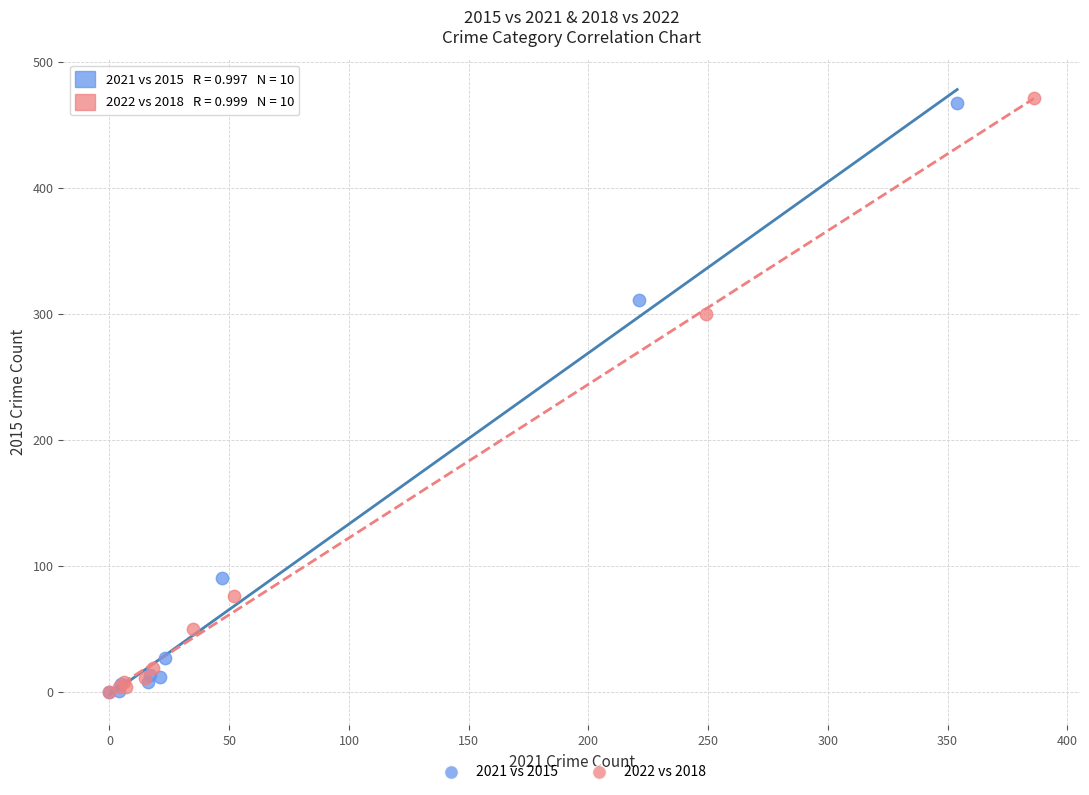

Which series has the widest spread of Y values?

2022 vs 2018